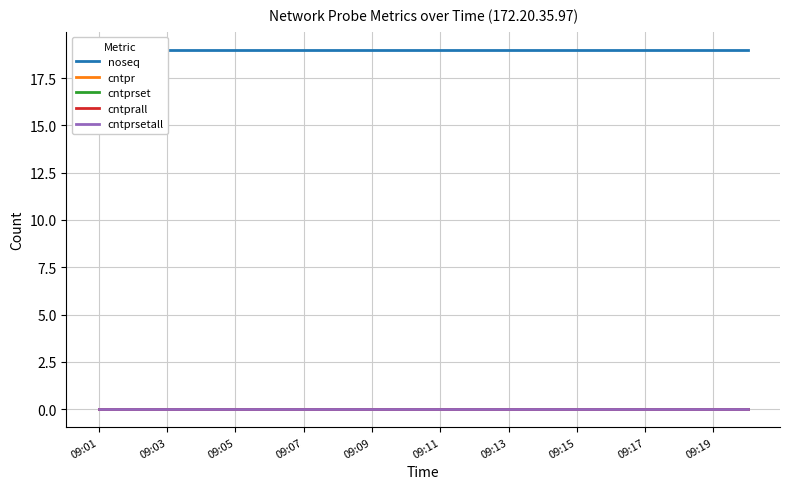

What is the spread (max minus min) of values at 09:07?

19